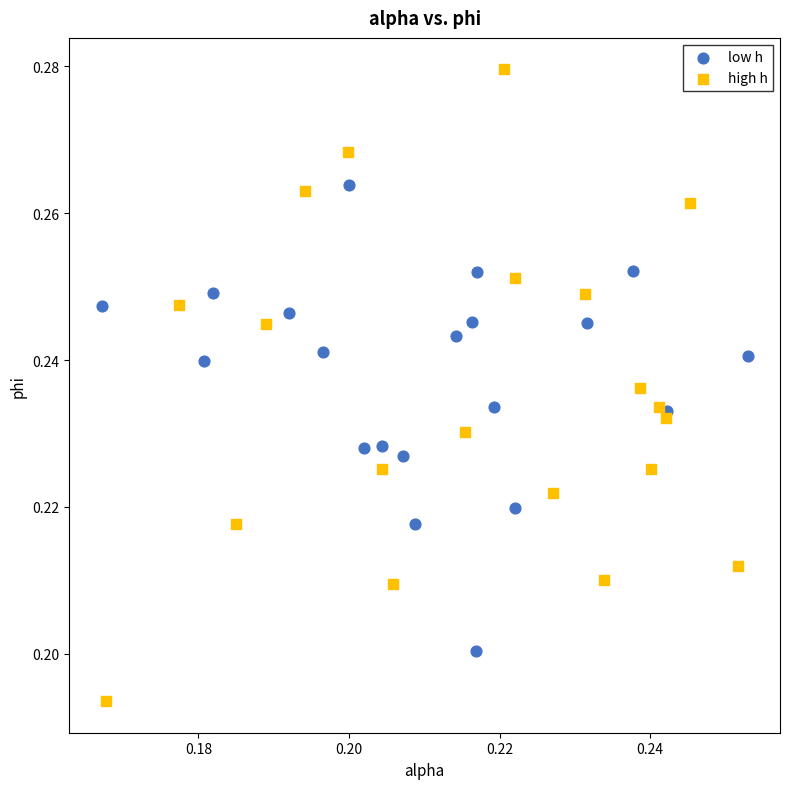

Which series reaches the maximum Y coordinate?

high h